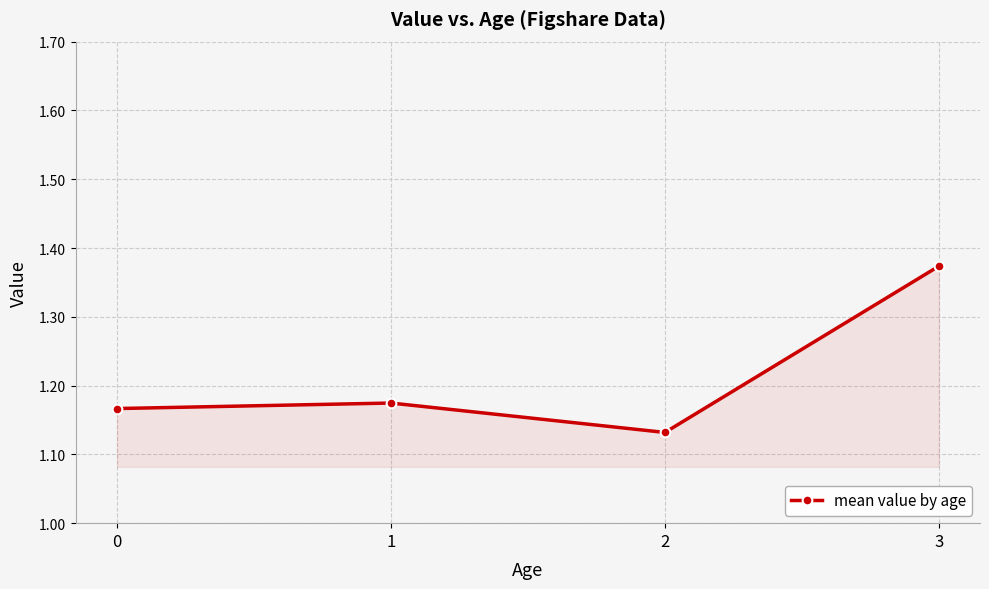

Rank the categories by value from lowest to highest.

2, 0, 1, 3